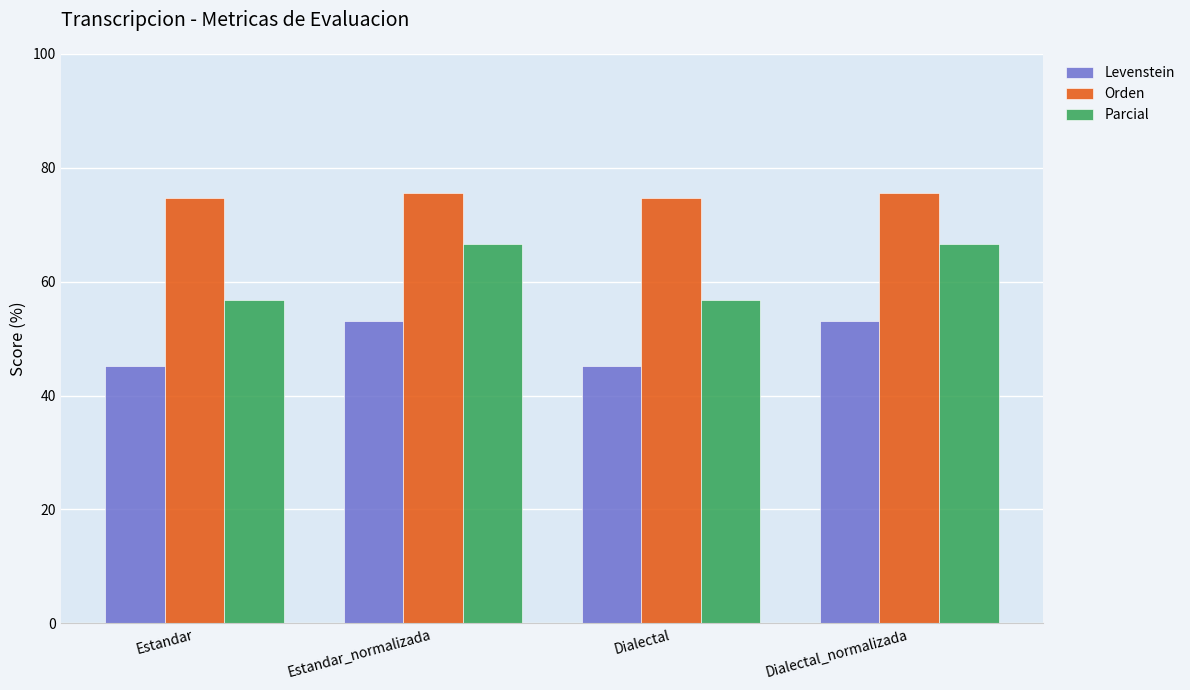

The Levenstein series shows 45.2 at Estandar. True or false?

True